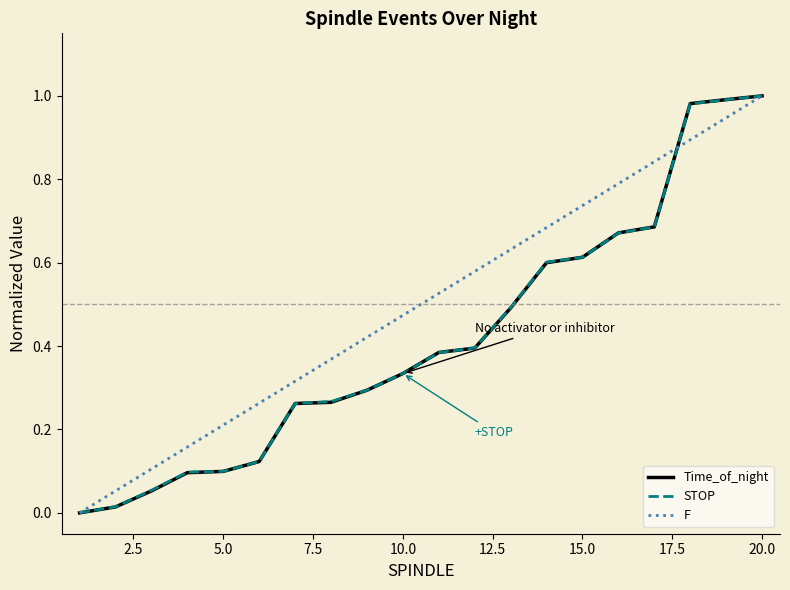

Which series has the largest total across all categories?

F